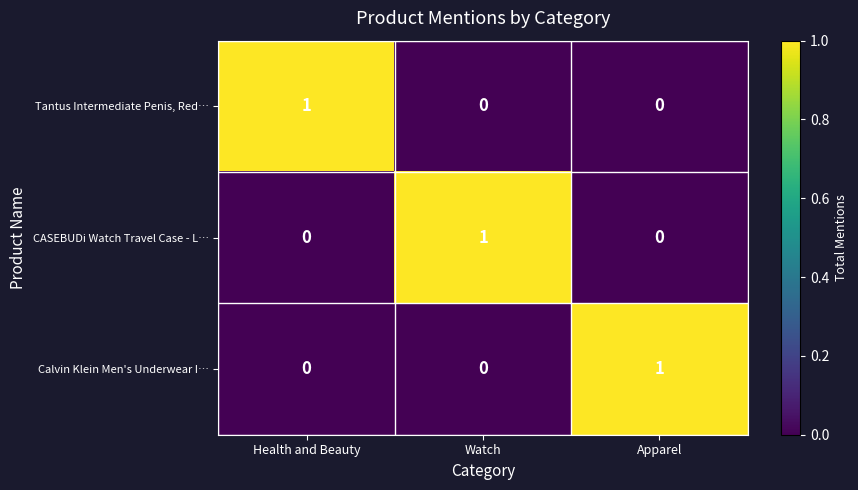

The value of CASEBUDi Watch Travel Case - L… at Health and Beauty is -1. True or false?

False